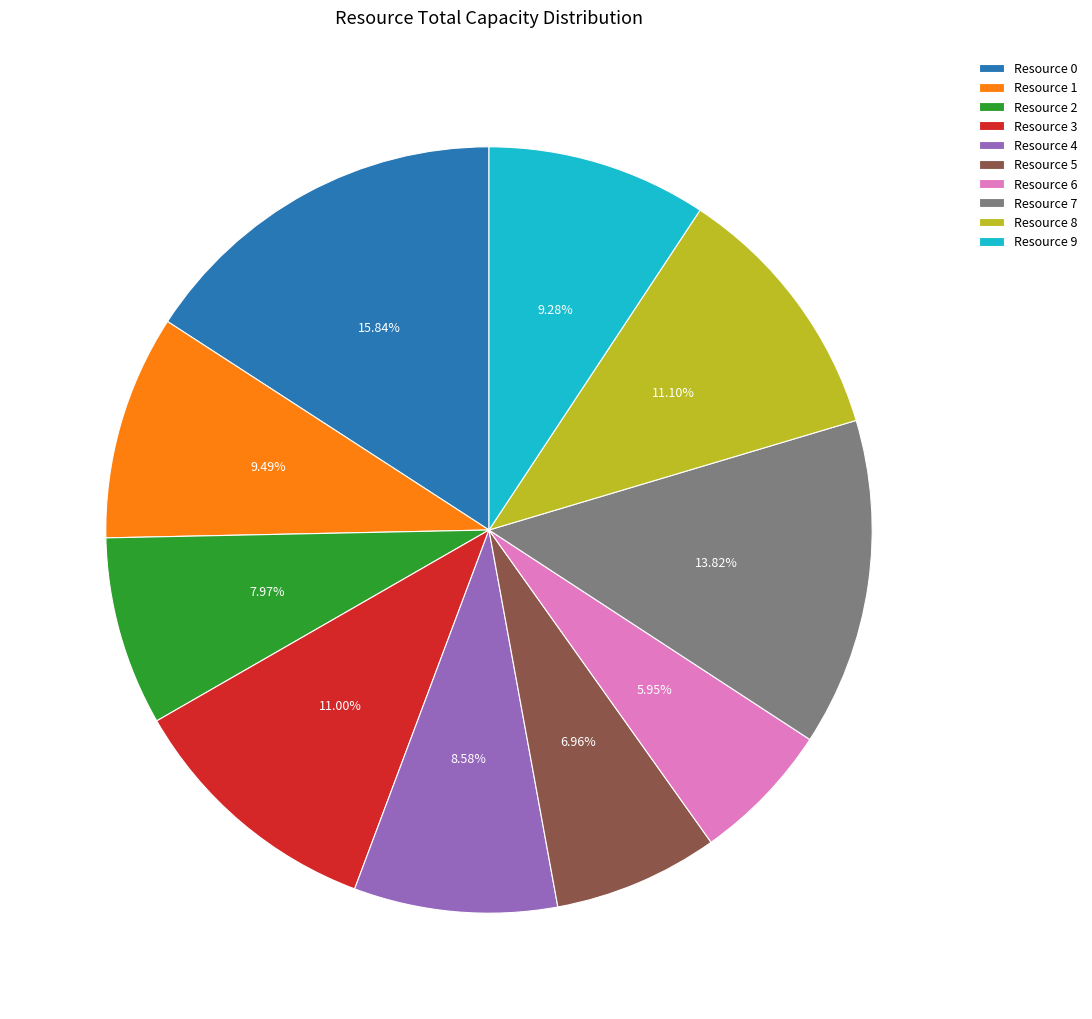

Is the sum of Resource 9 and Resource 2 greater than half?

No